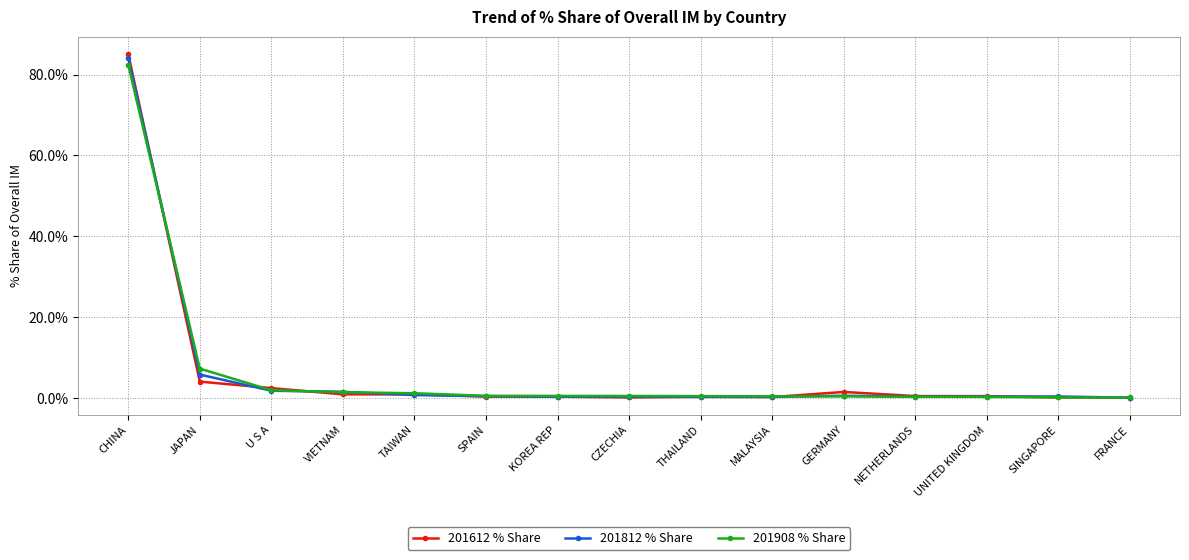

Where do 201812 % Share and 201612 % Share first cross each other?

CHINA and JAPAN